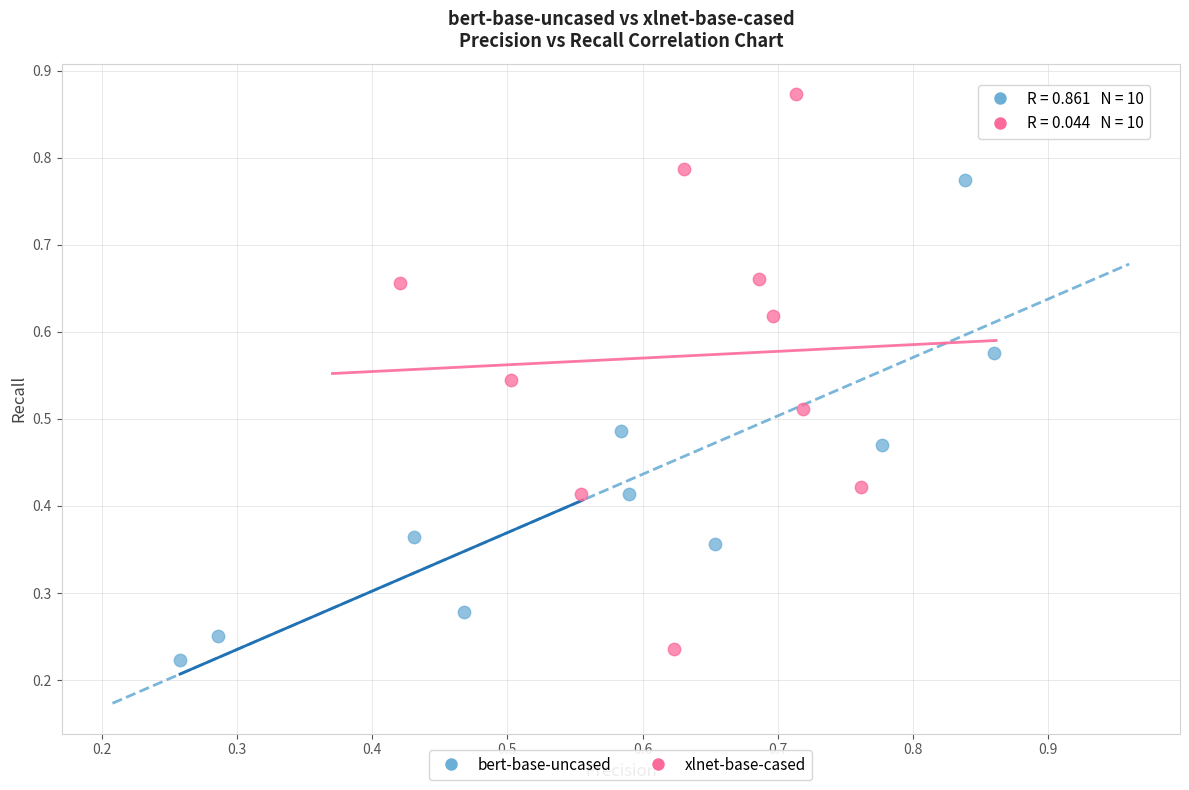

Which series reaches the maximum Y coordinate?

xlnet-base-cased